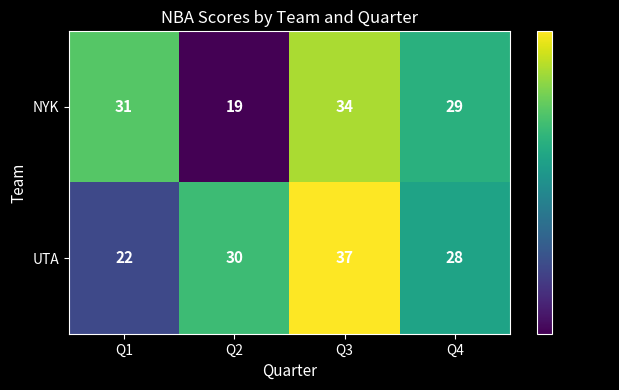

At how many categories does at least one series exceed 26?

4